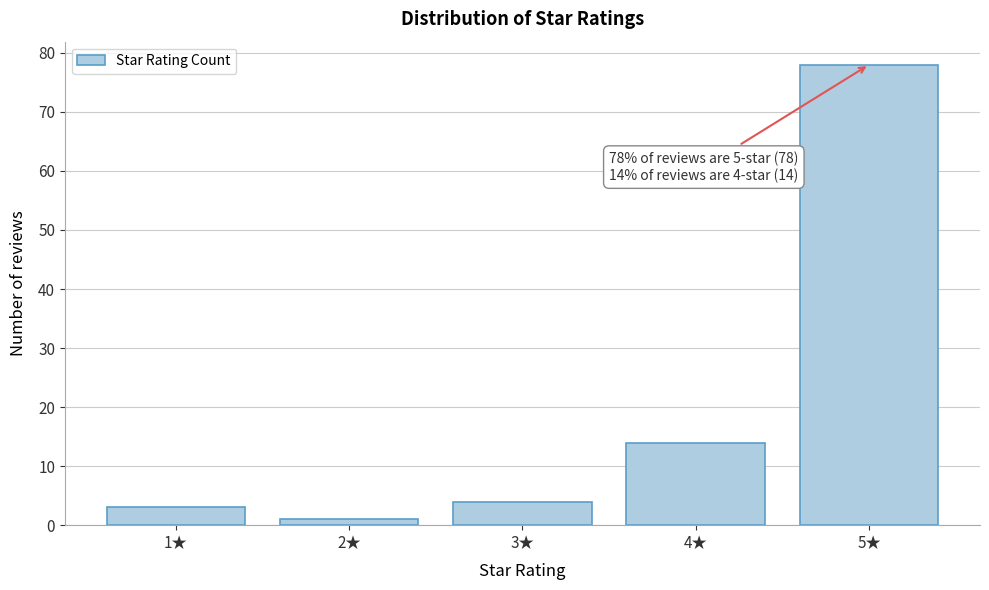

Reading right to left, what are all the values shown in this chart?

5★=78	4★=14	3★=4	2★=1	1★=3